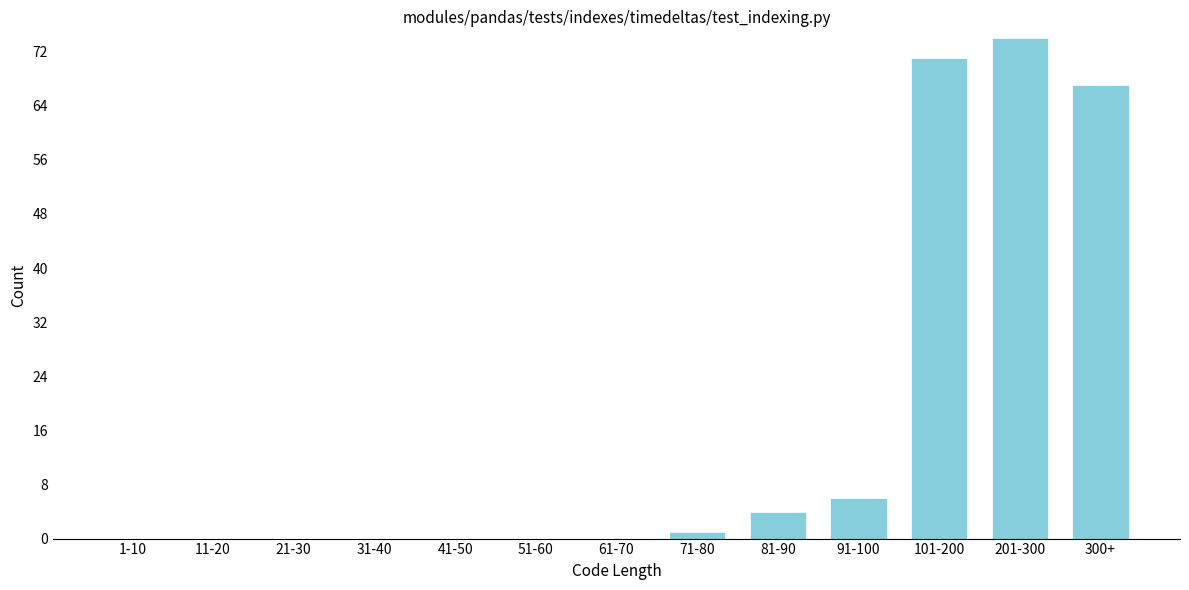

Reading left to right, what are all the values shown in this chart?

1-10=0	11-20=0	21-30=0	31-40=0	41-50=0	51-60=0	61-70=0	71-80=1	81-90=4	91-100=6	101-200=71	201-300=74	300+=67